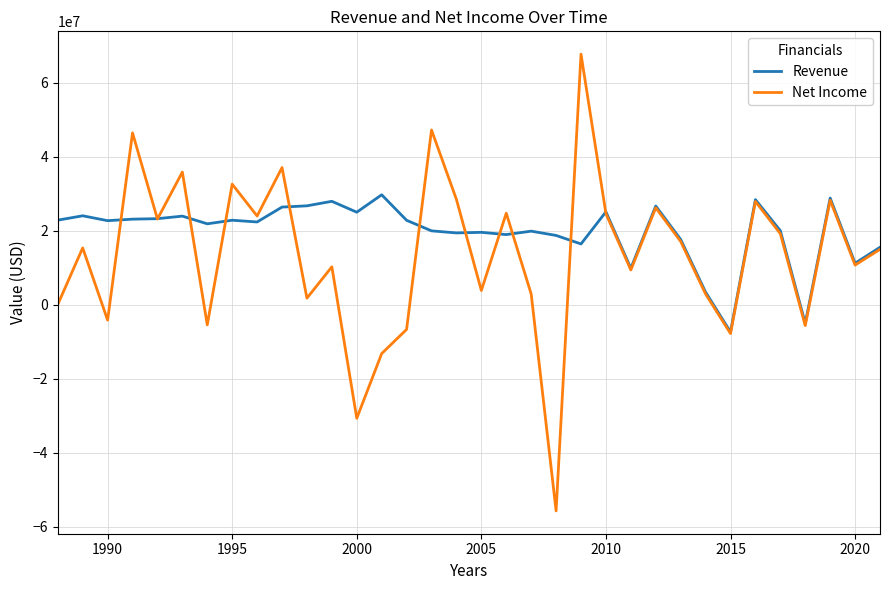

Rank the series by their maximum value, from highest to lowest.

Net Income, Revenue